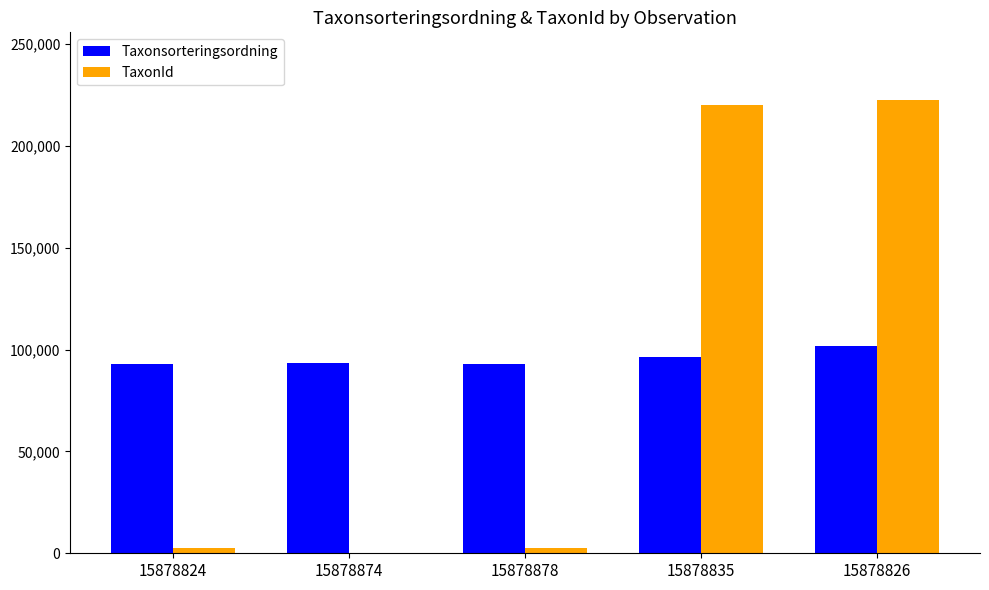

Which category has the highest value in the Taxonsorteringsordning series?

15878826